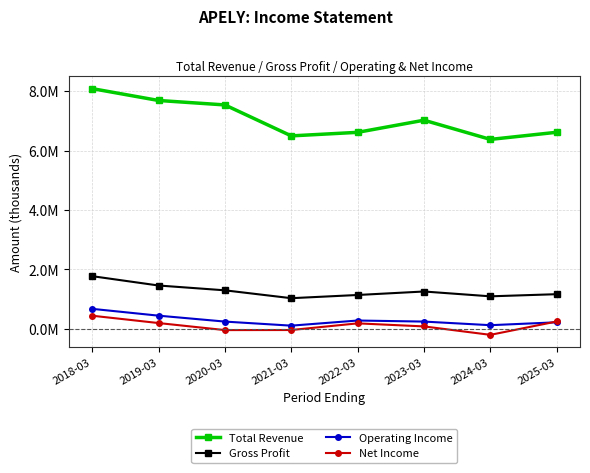

What is the label of the 3rd point from the right?

2023-03